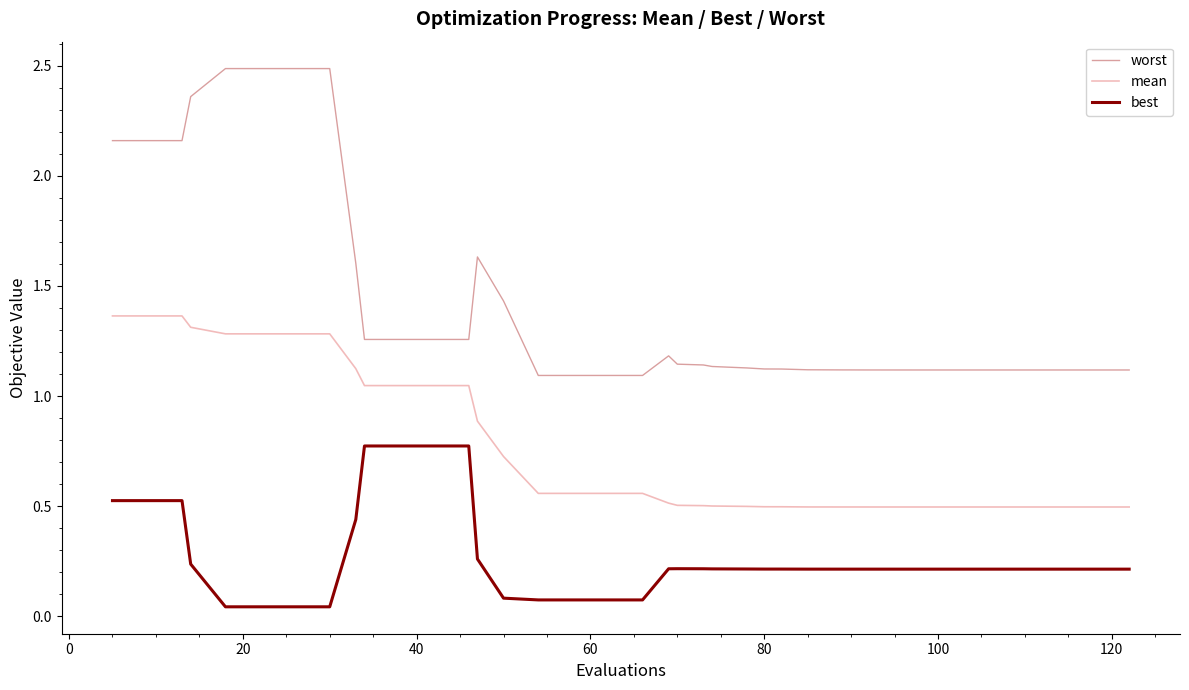

True or false: worst and mean intersect in this chart.

False